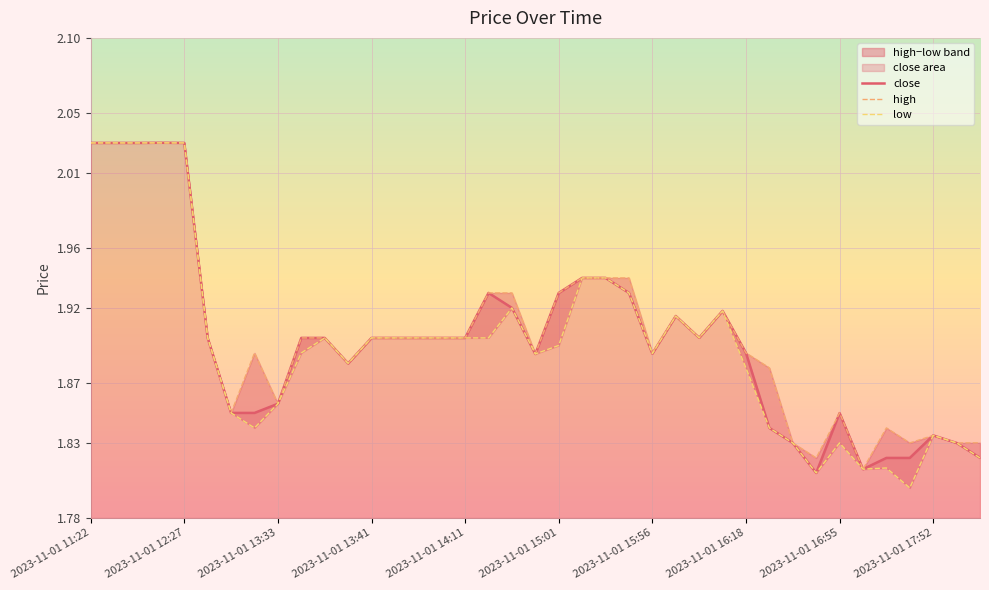

Which series has the largest range (max minus min)?

low